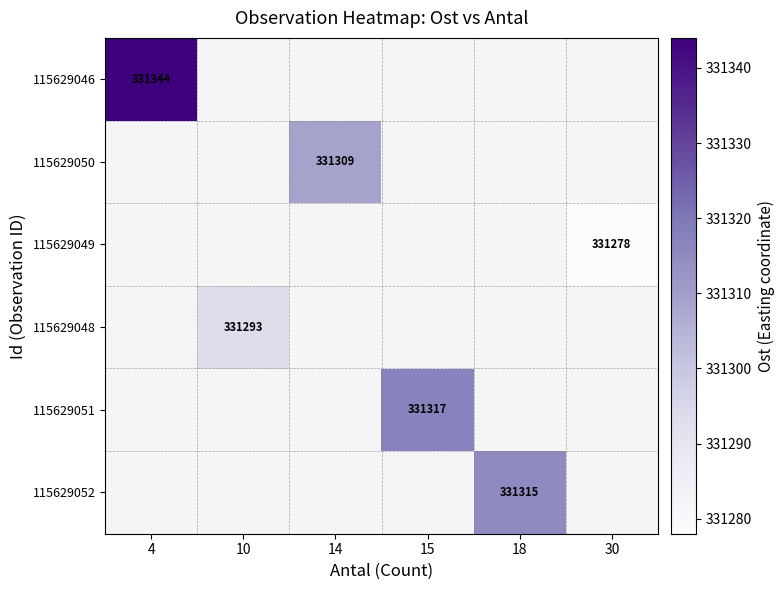

The 115629048 series shows 331293 at 10. True or false?

True